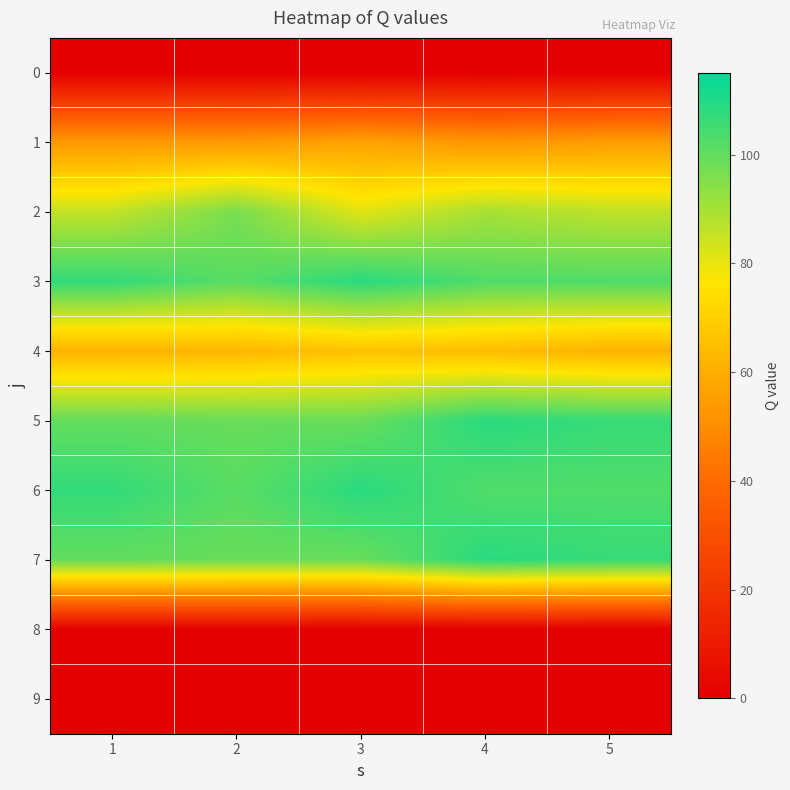

Which series changed the most between 1 and 2?

2